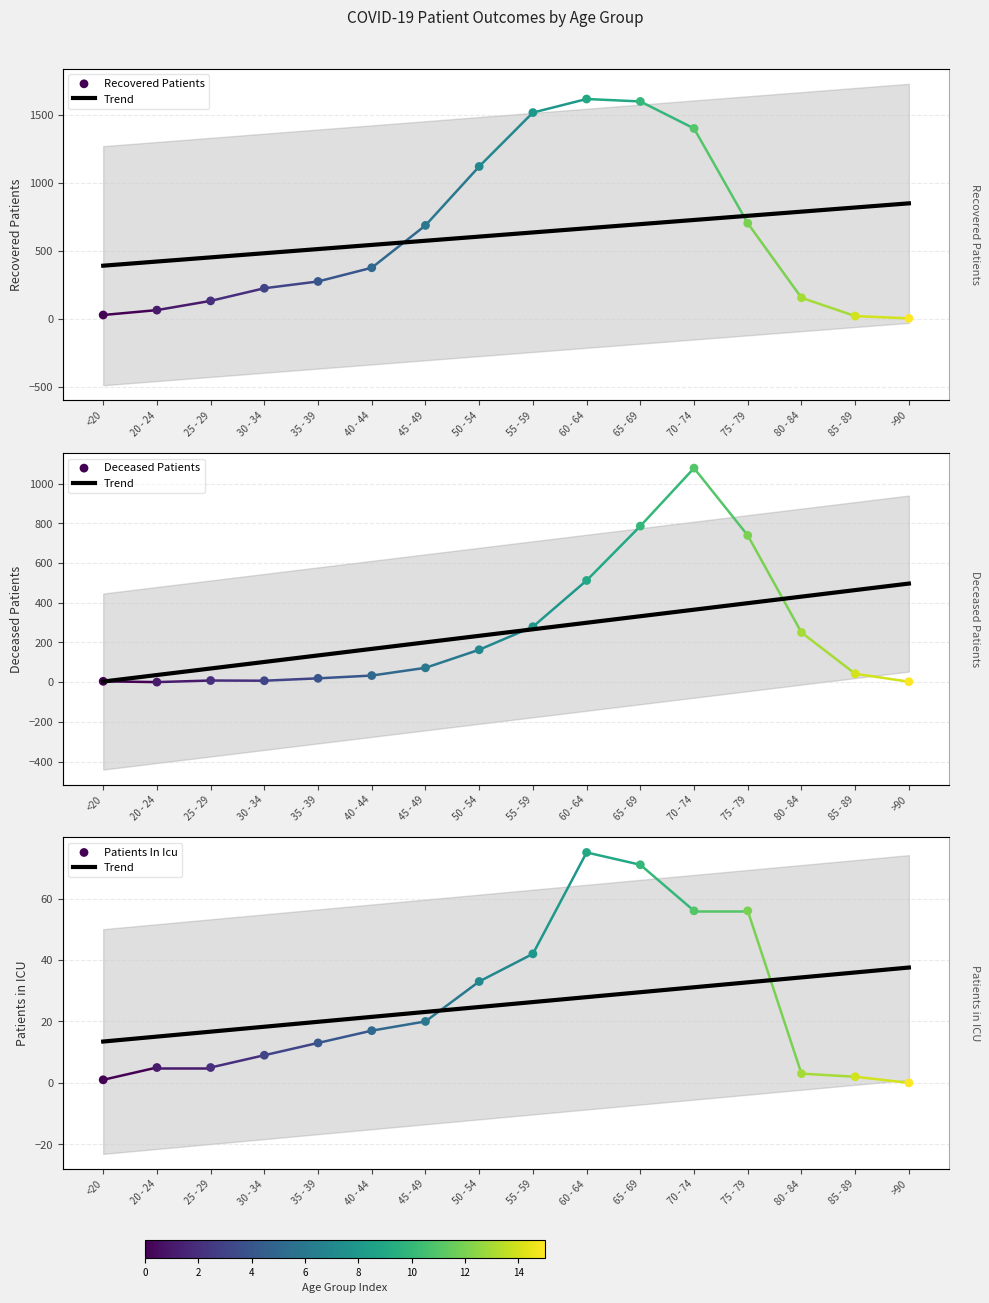

At which category is the sum across all series the highest?

70 - 74